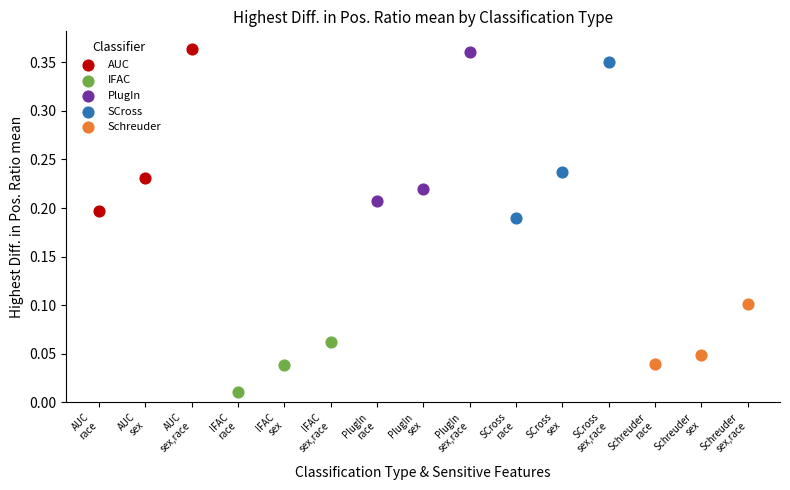

Which series has the largest Y range (max minus min)?

AUC